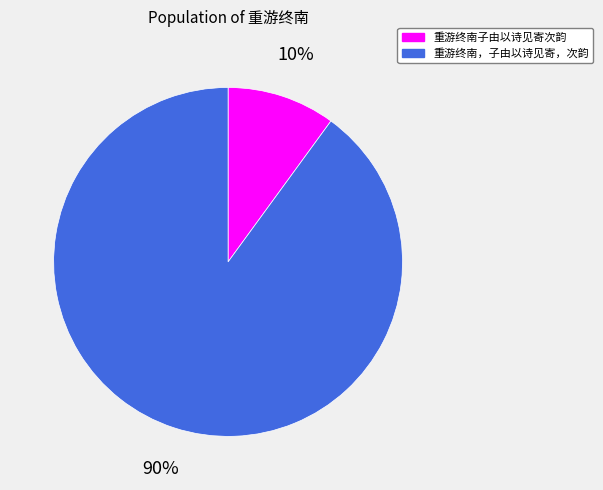

To the nearest percent, what portion does 重游终南，子由以诗见寄，次韵 represent?

90%